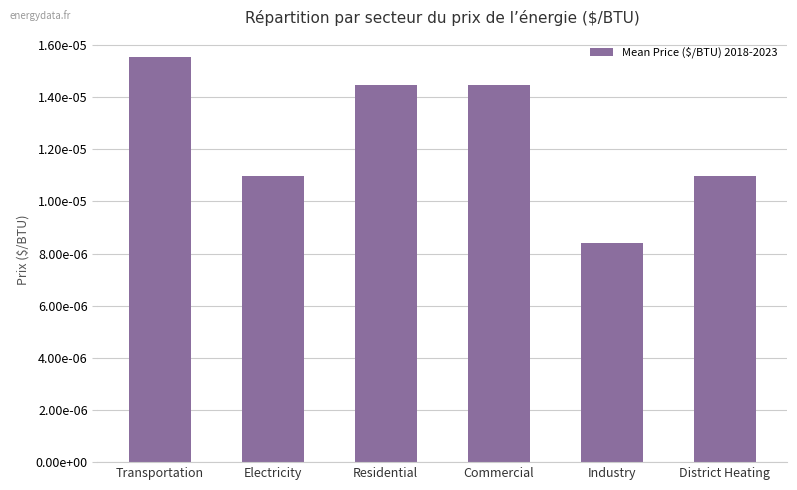

Does the chart contain any negative values?

No